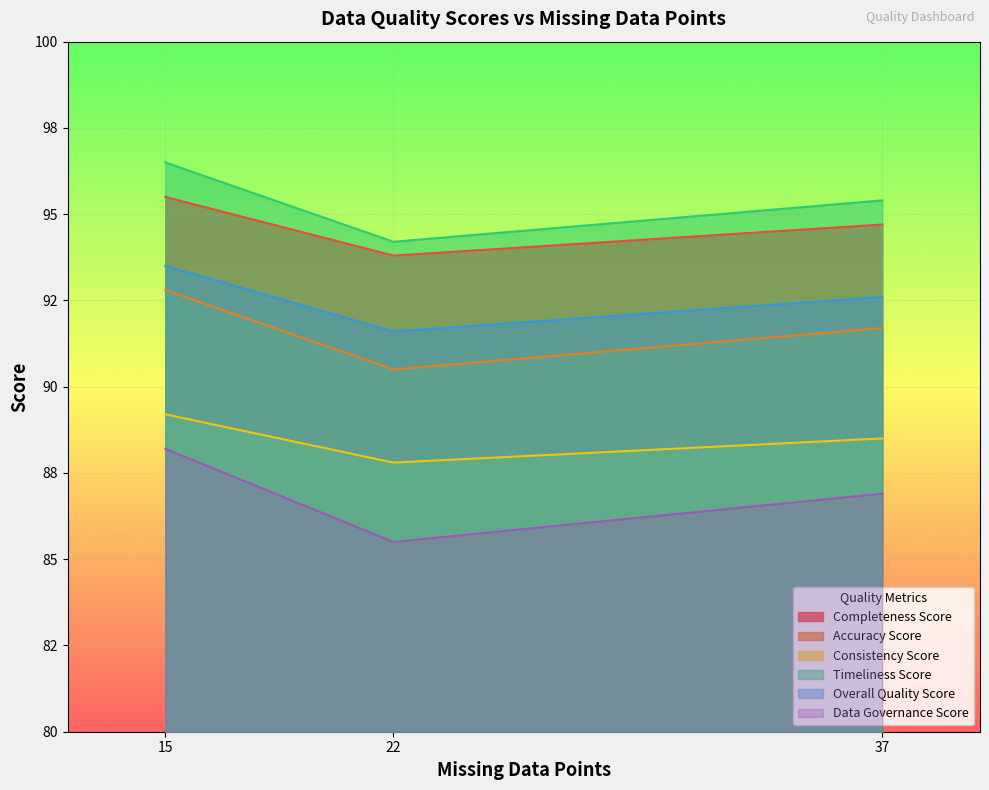

The Timeliness_Score series shows 55.7 at 22. True or false?

False